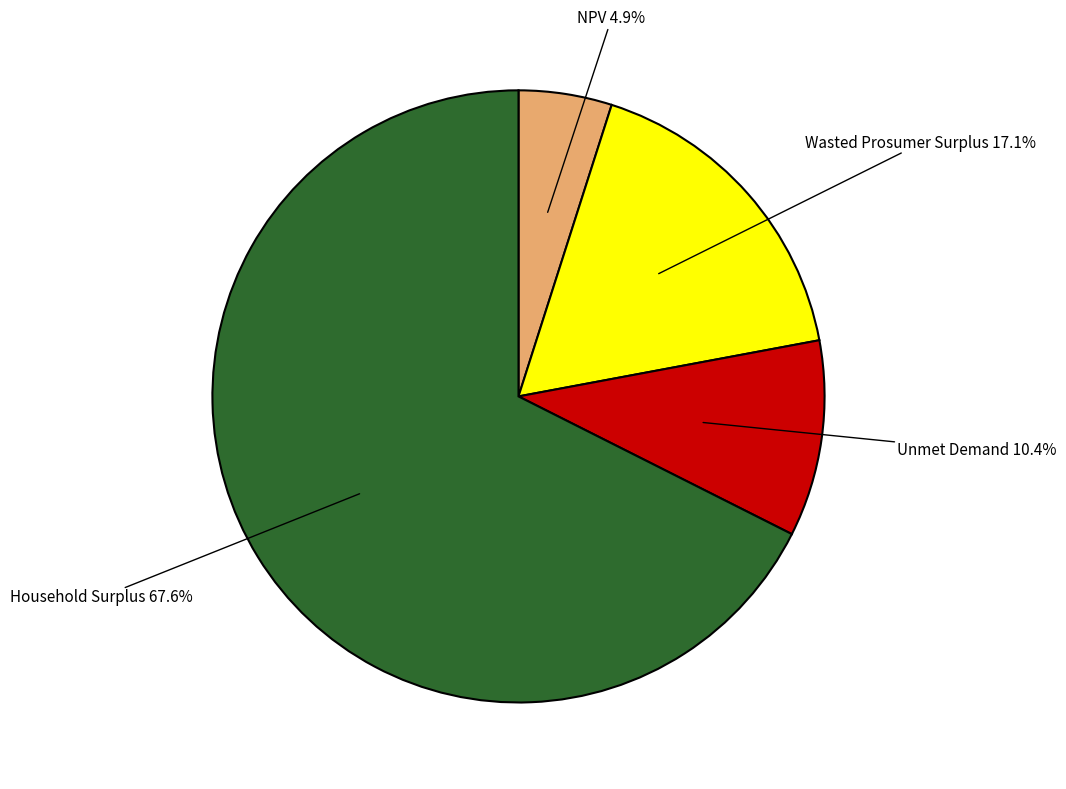

Count the number of slices in the pie.

4